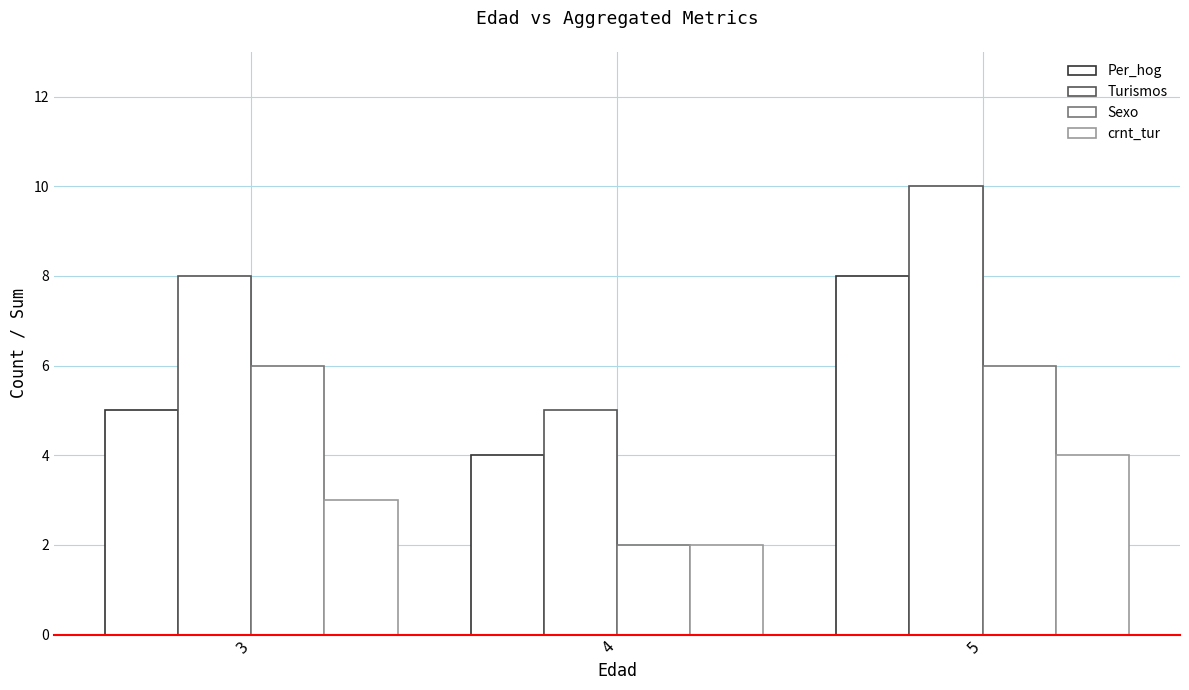

Which series has the largest range (max minus min)?

Turismos